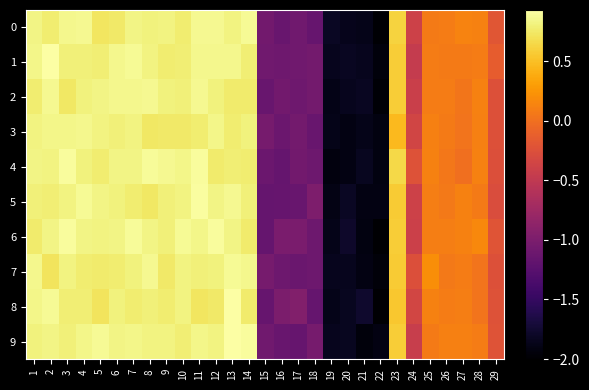

At how many categories does at least one series exceed 0?

19